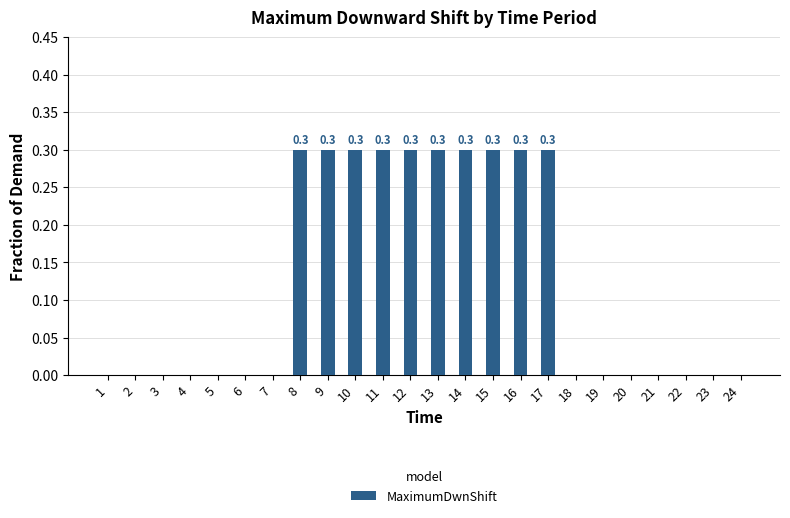

True or false: the data shows 0.3 at 15.

True